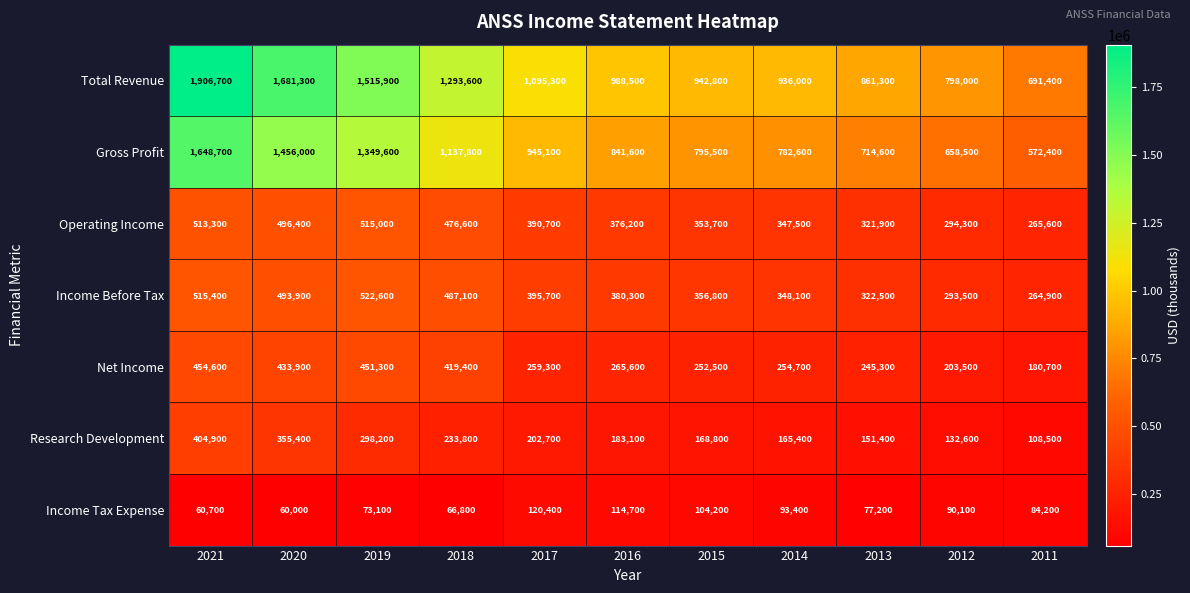

At how many categories does at least one series exceed 1385665?

3